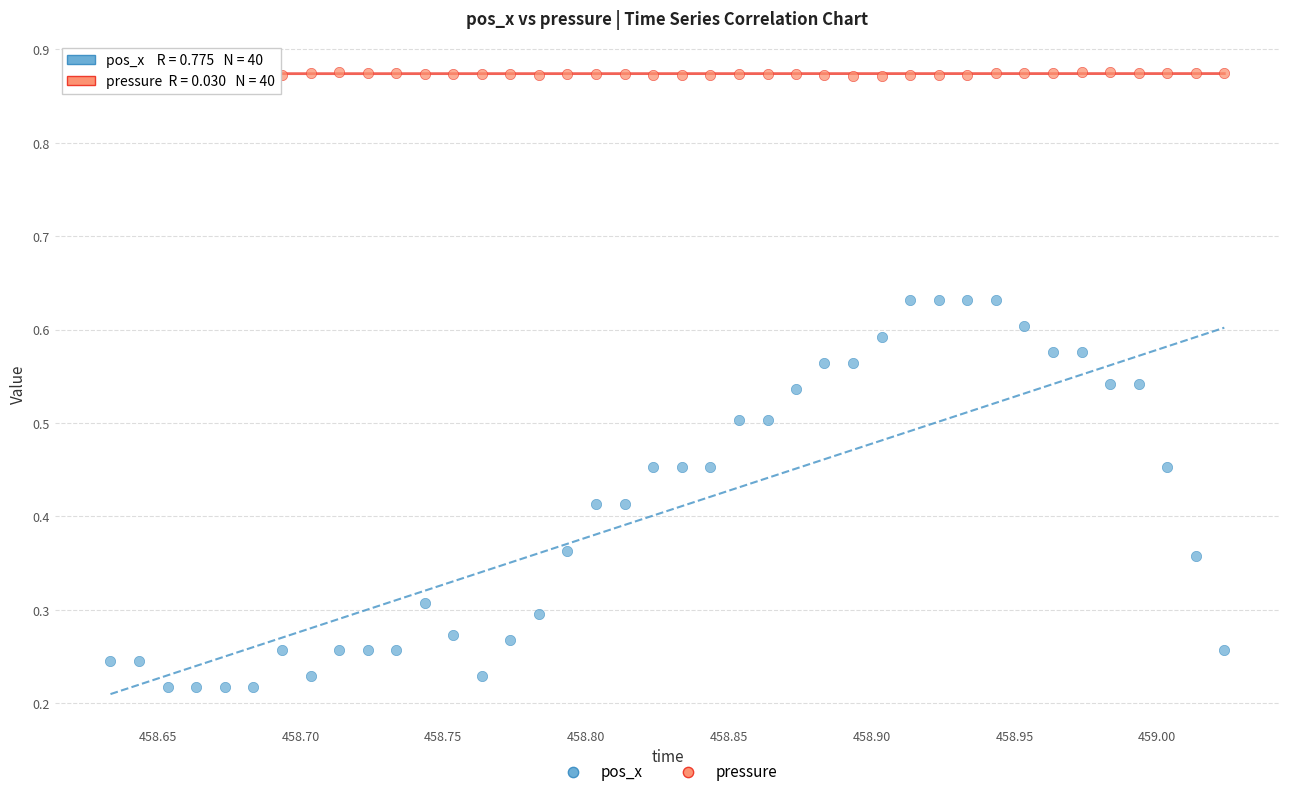

Across all data points, what is the range of Y values (max minus min)?

0.7